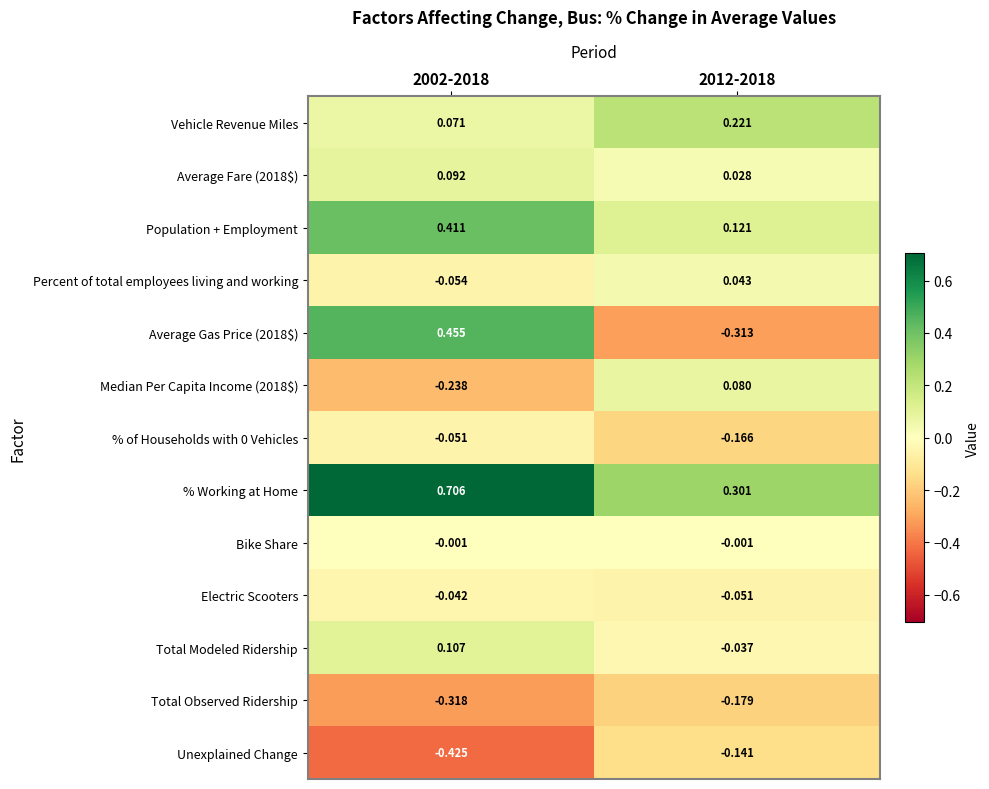

How many data points does each series have?

2